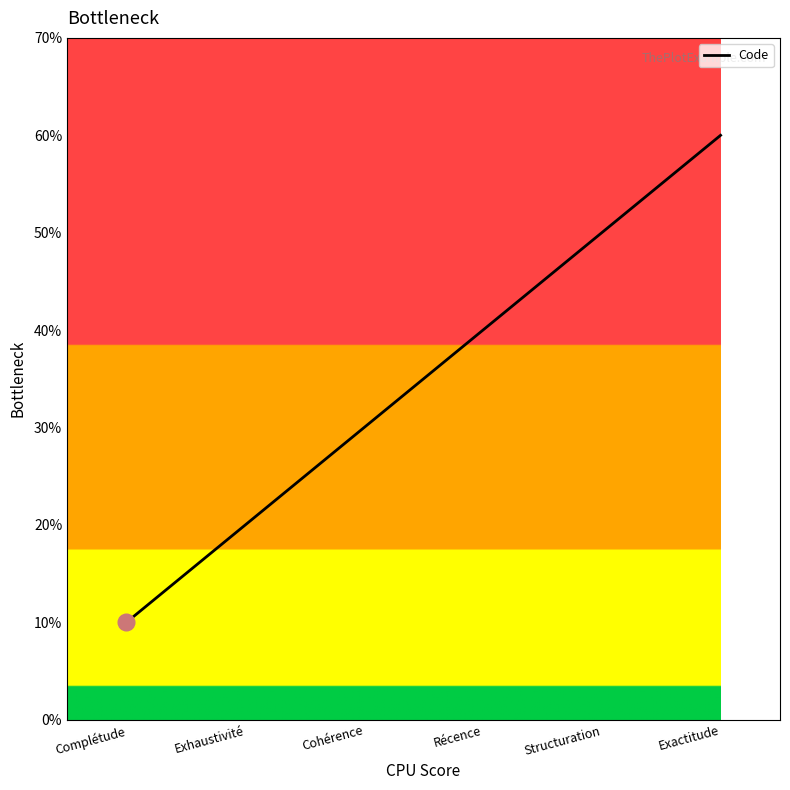

List the labels in order of value, smallest first.

Complétude, Exhaustivité, Cohérence, Récence, Structuration, Exactitude